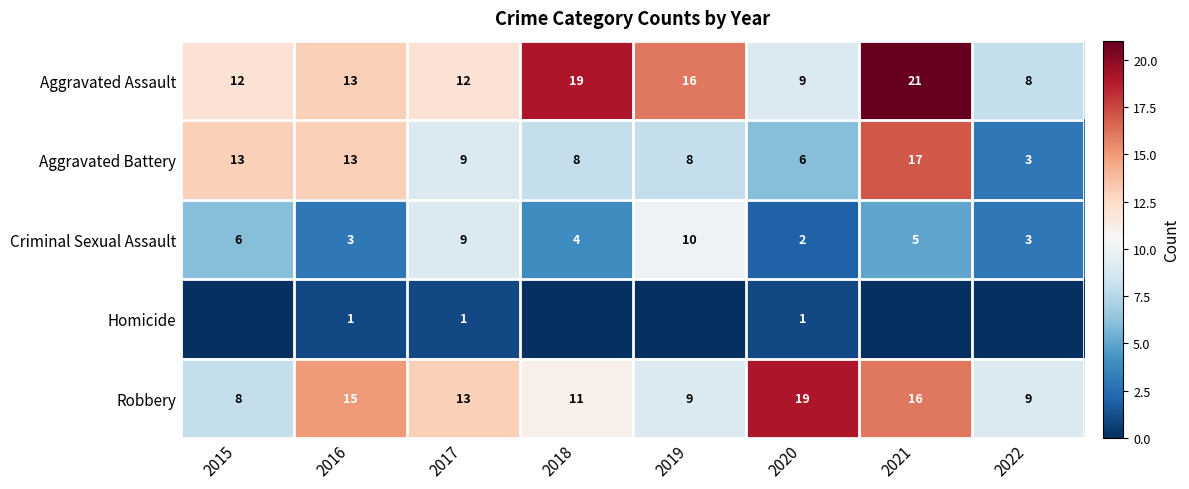

How many data points in Criminal Sexual Assault are less than 5?

4